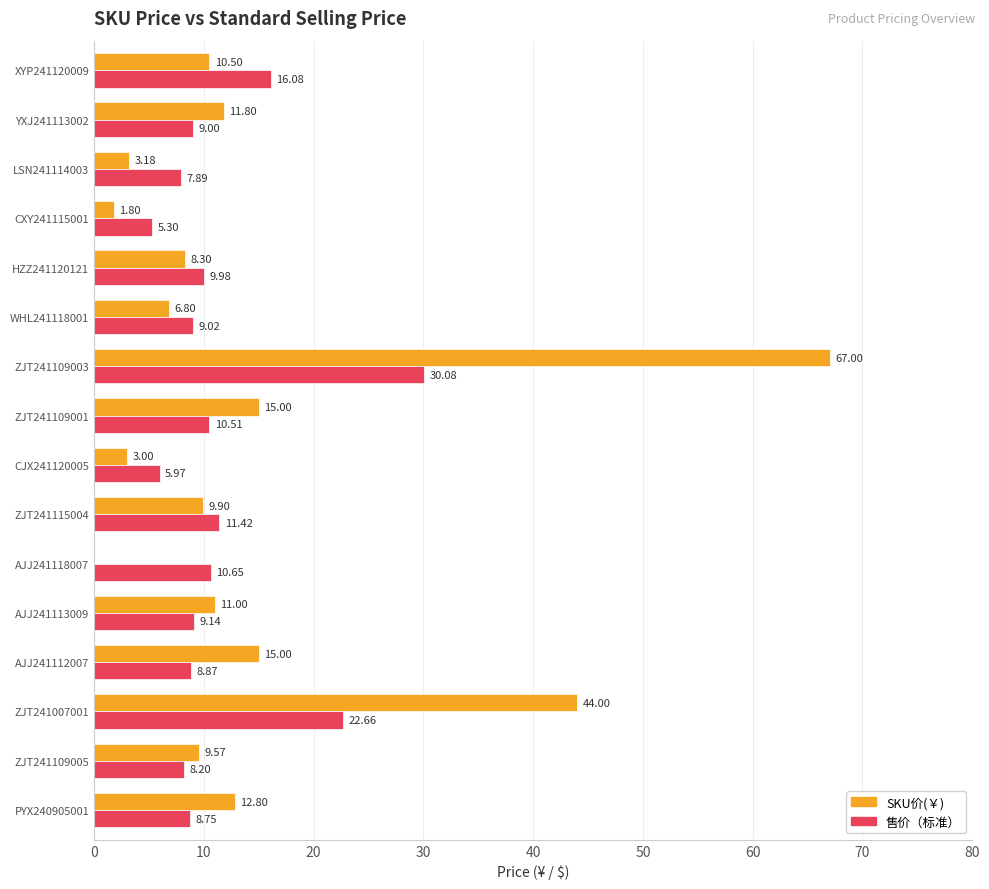

At which label is SKU价(￥) closest to 33?

ZJT241007001